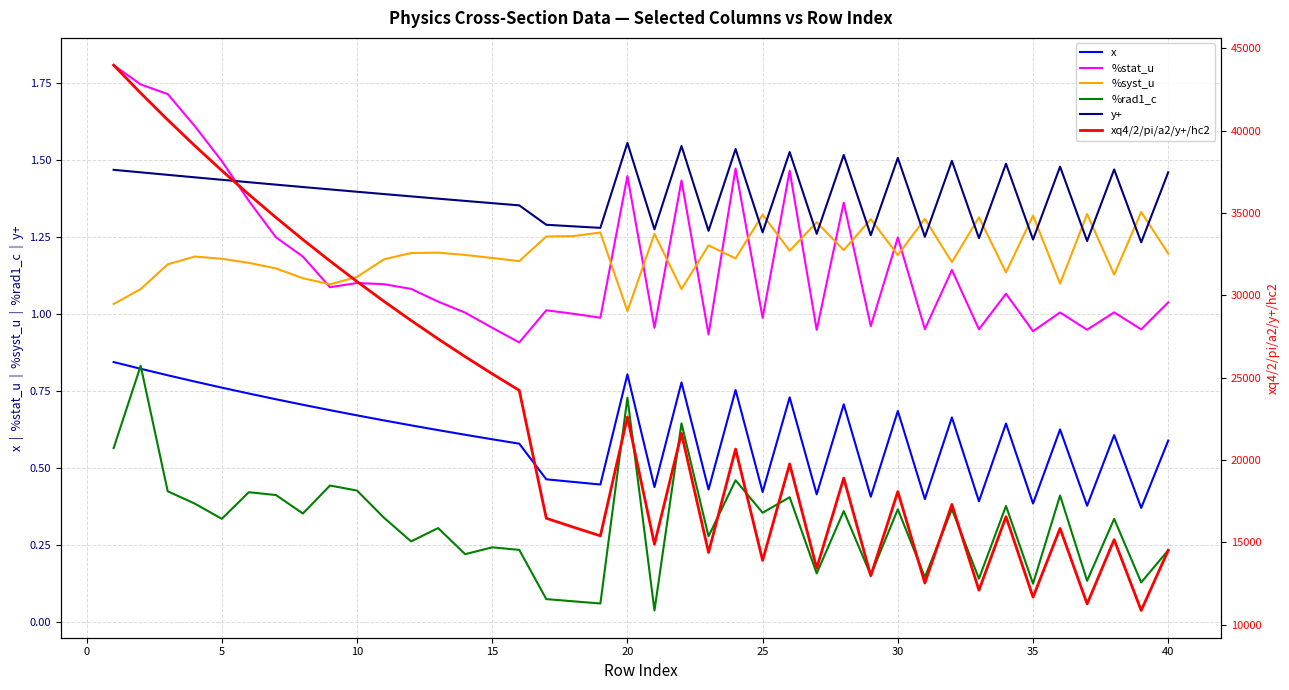

At 15, list the series in order from largest to smallest.

xq4/2/pi/a2/y+/hc2, %stat_u, y+, %syst_u, x, %rad1_c